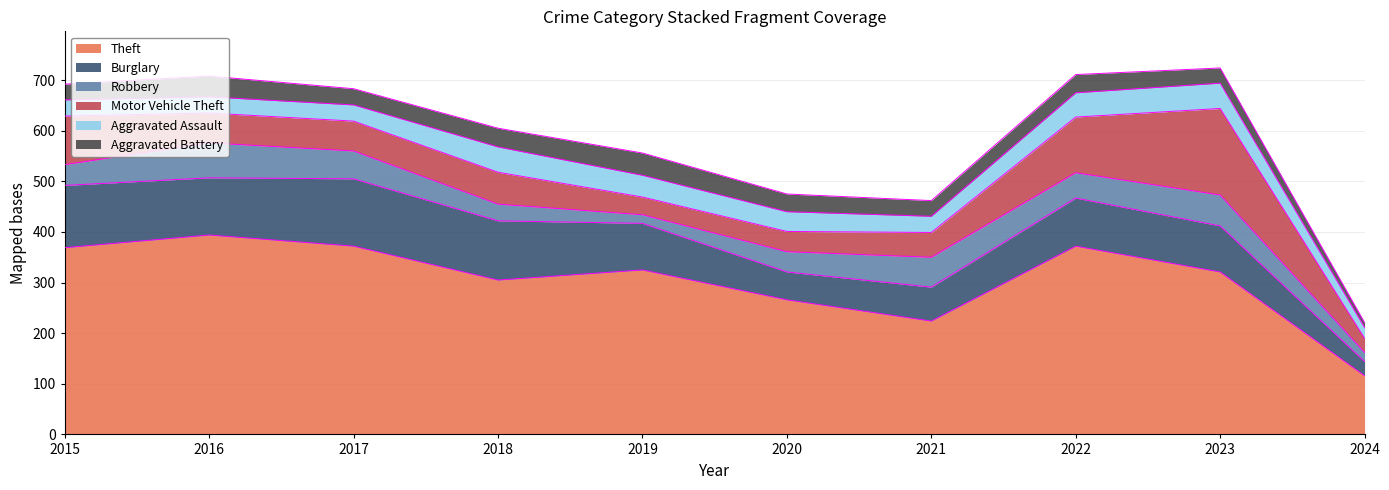

Does the chart display data point markers on the line(s)?

No